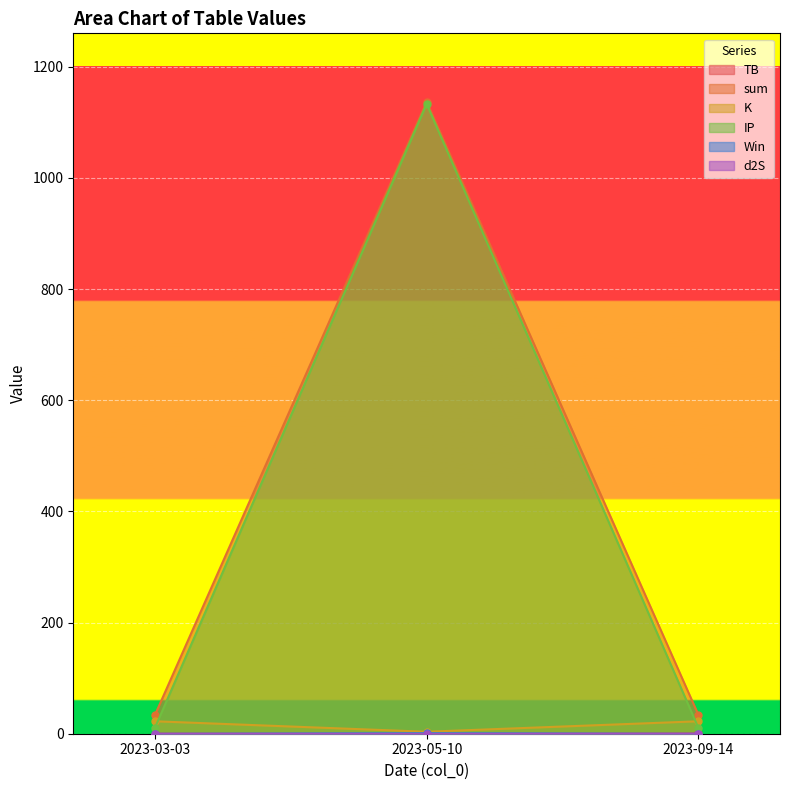

What value does the sum series have at 2023-05-10?

1136.9